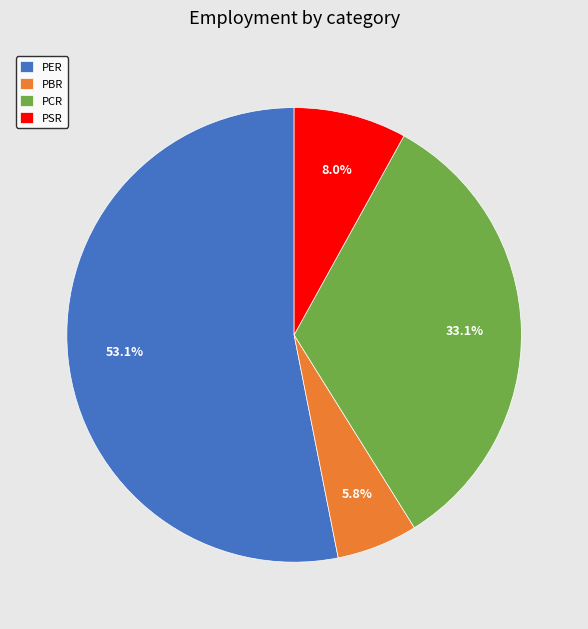

Which has a higher value, PCR or PSR?

PCR